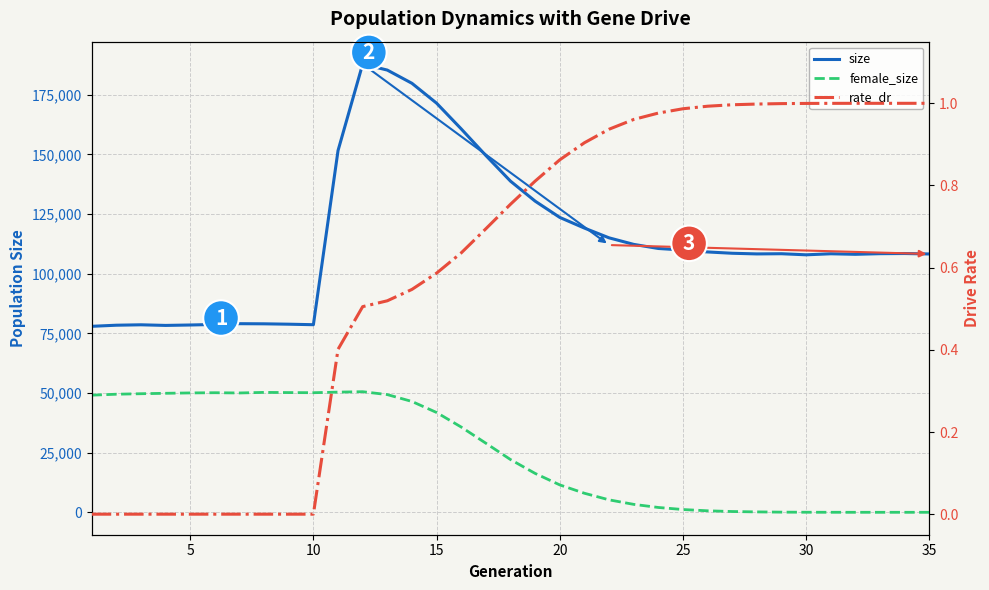

How many categories are shown in the chart?

35